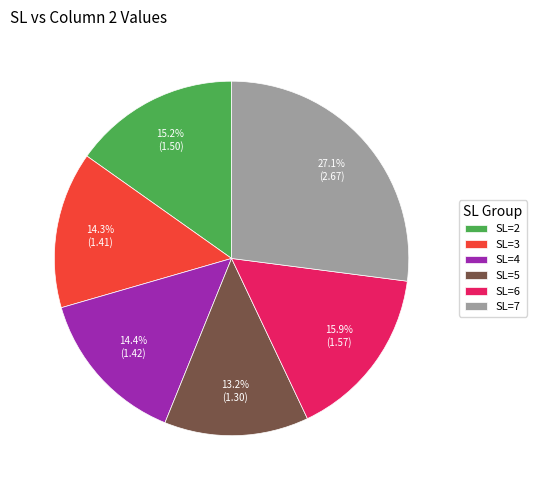

Does any single category account for the majority?

No